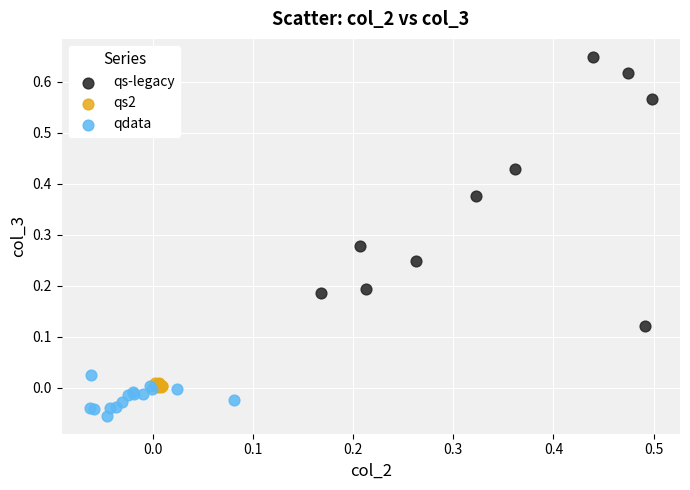

Which series has the largest Y range (max minus min)?

qs-legacy